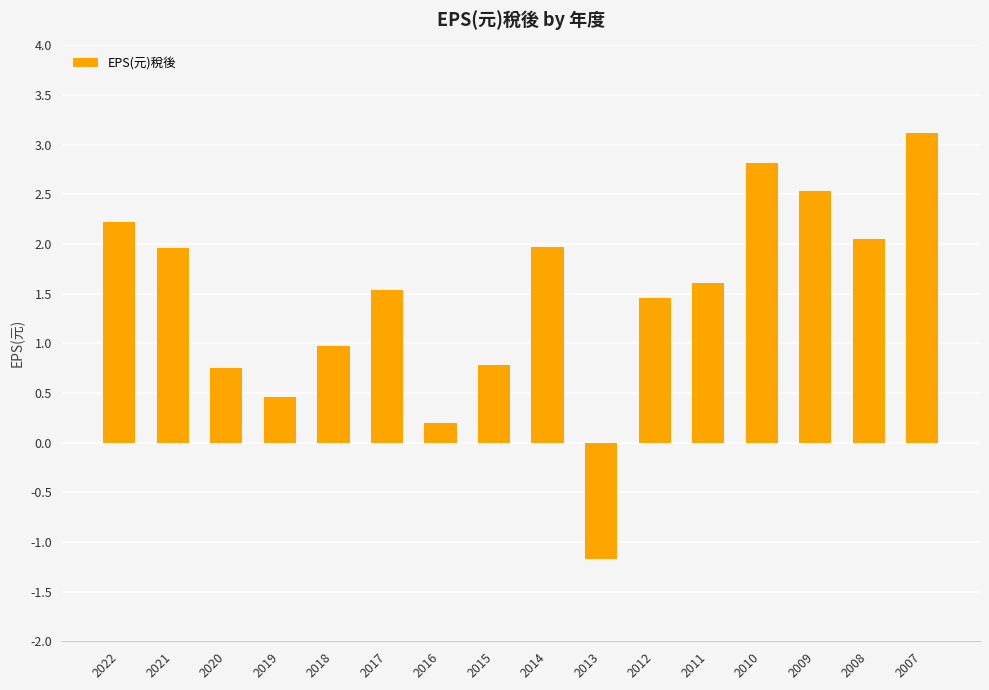

Which label corresponds to the largest value in the chart?

2007